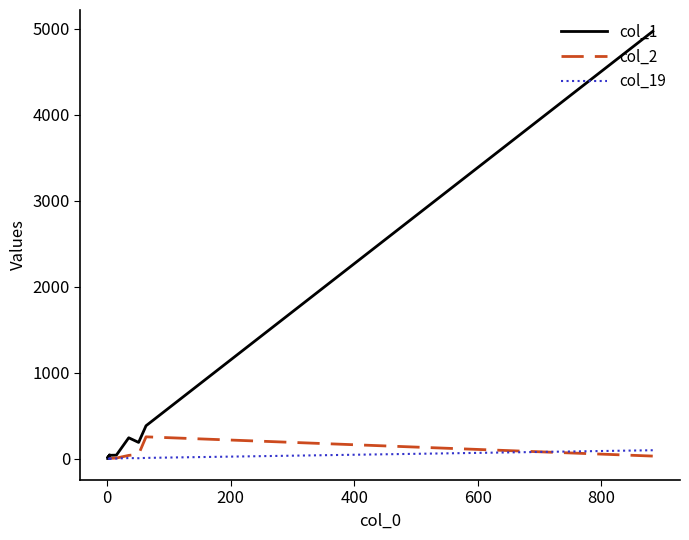

Does the chart display data point markers on the line(s)?

No